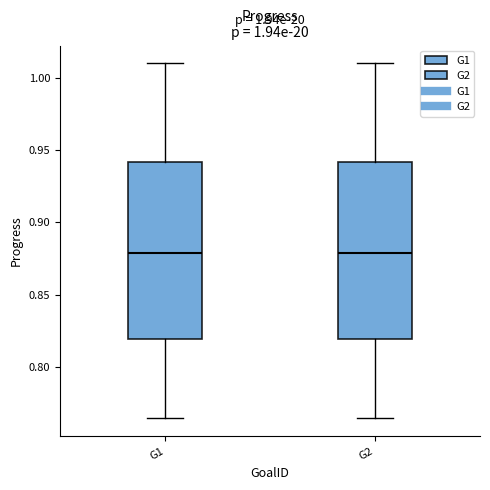

Reading left to right, read every box against the y-axis: the position of its median line, the range the box covers, and the ends of its whiskers. The values are not printed on the chart, so give them approximately, as read against the axis.

G1: median 0.880, box 0.820 to 0.940, whiskers 0.765 to 1.010
G2: median 0.880, box 0.820 to 0.940, whiskers 0.765 to 1.010